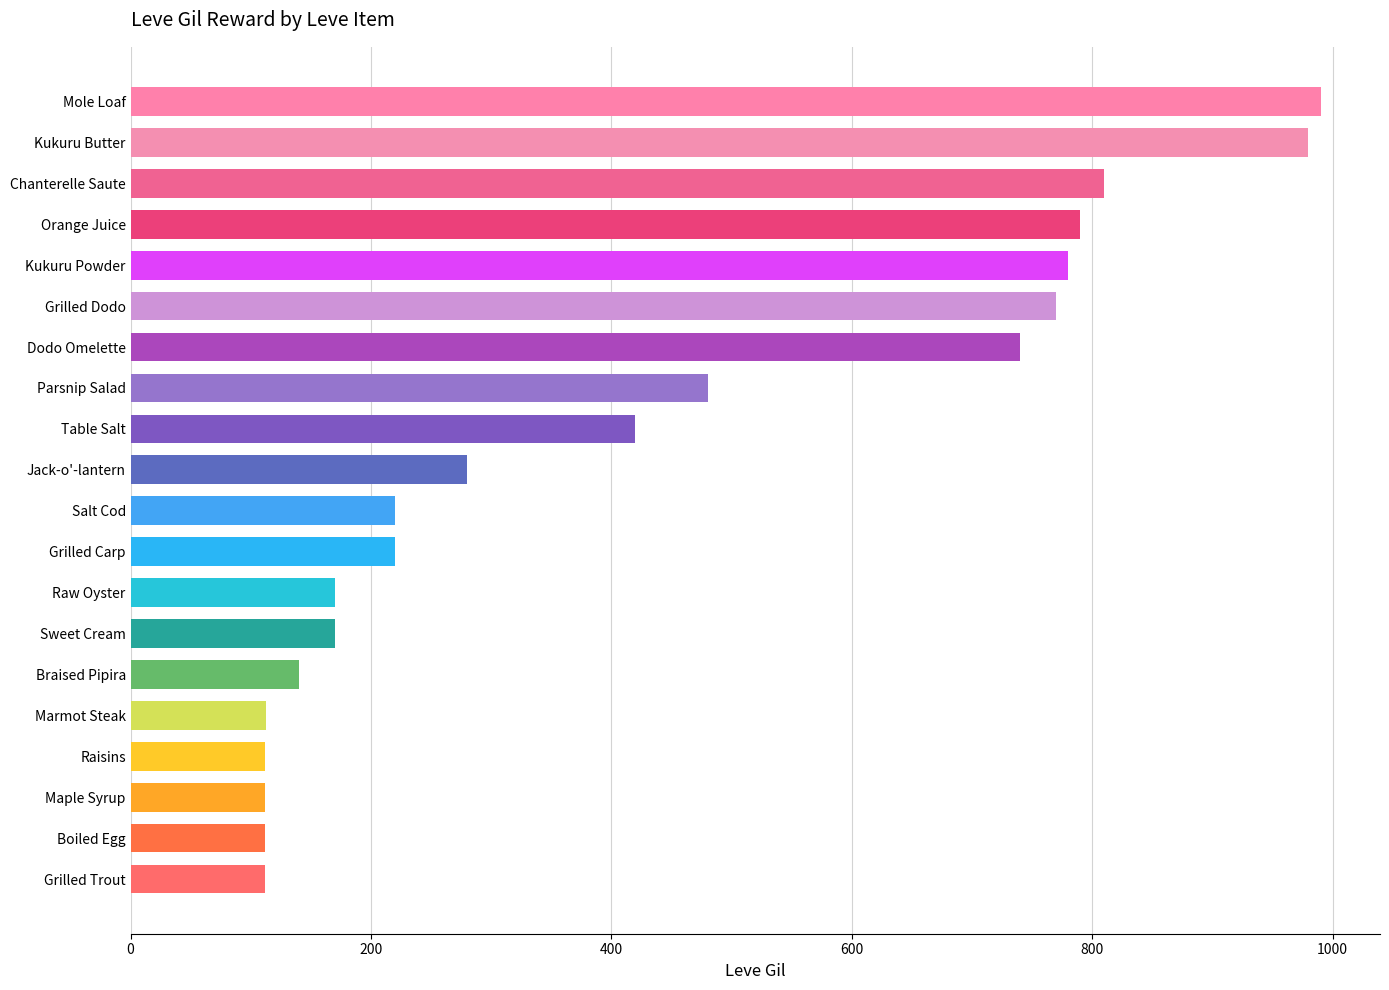

Approximately how many times larger is the value at Parsnip Salad compared to Boiled Egg?

4.3